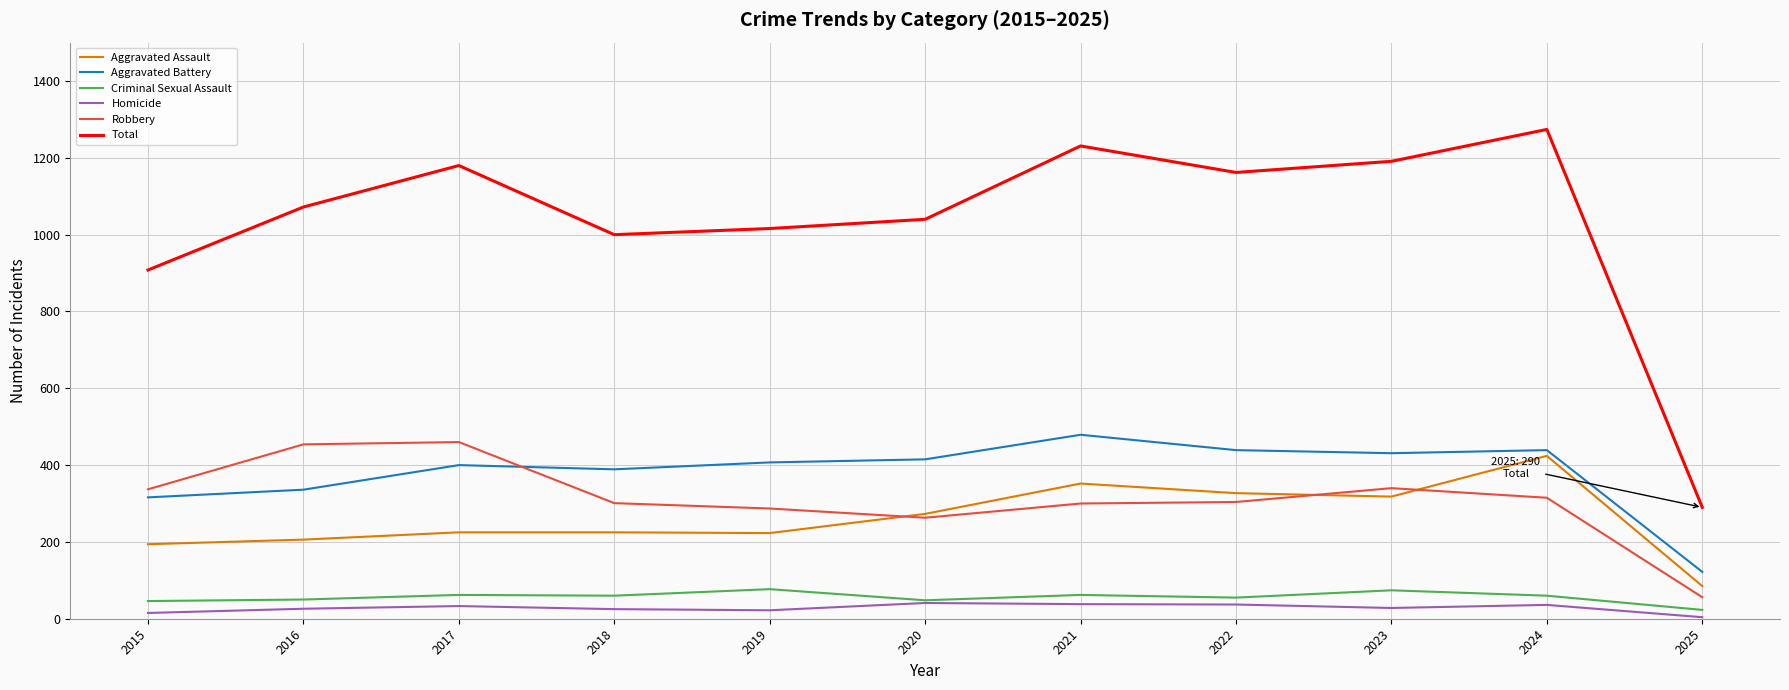

What are all the series names shown in the legend?

Aggravated Assault, Aggravated Battery, Criminal Sexual Assault, Homicide, Robbery, Total